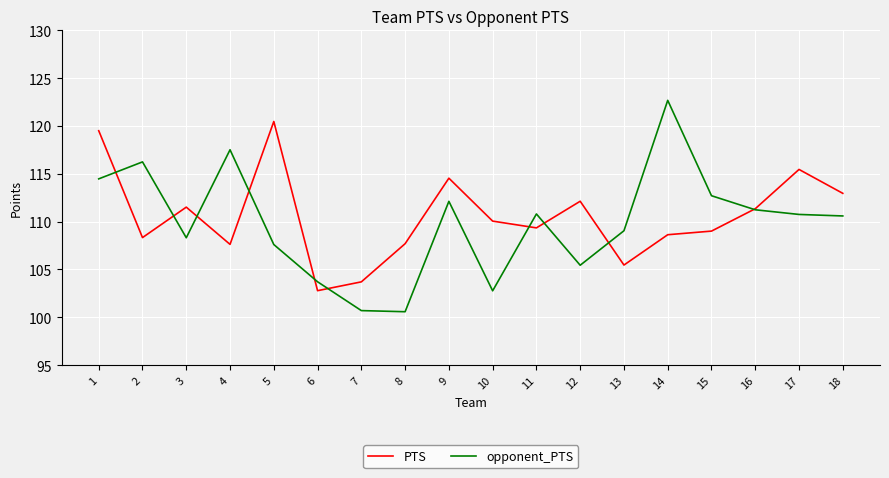

Where does the opponent_PTS series first go above 110?

1